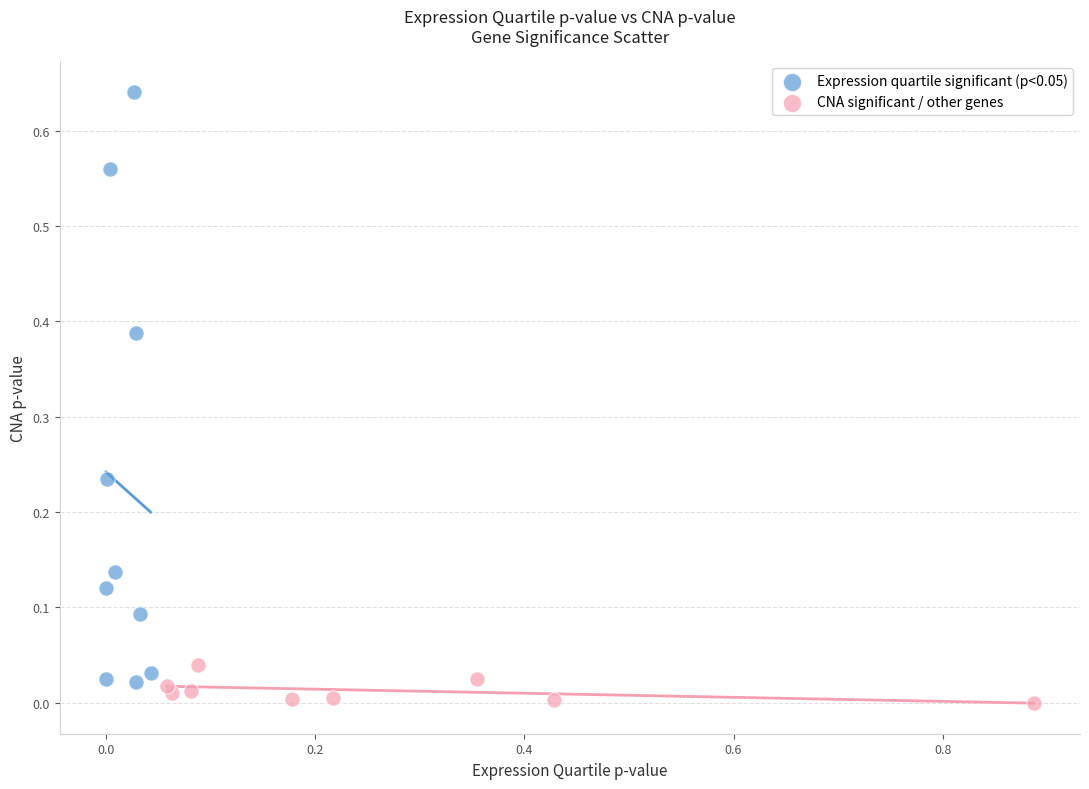

Which series reaches the maximum Y coordinate?

Expression quartile significant (p<0.05)